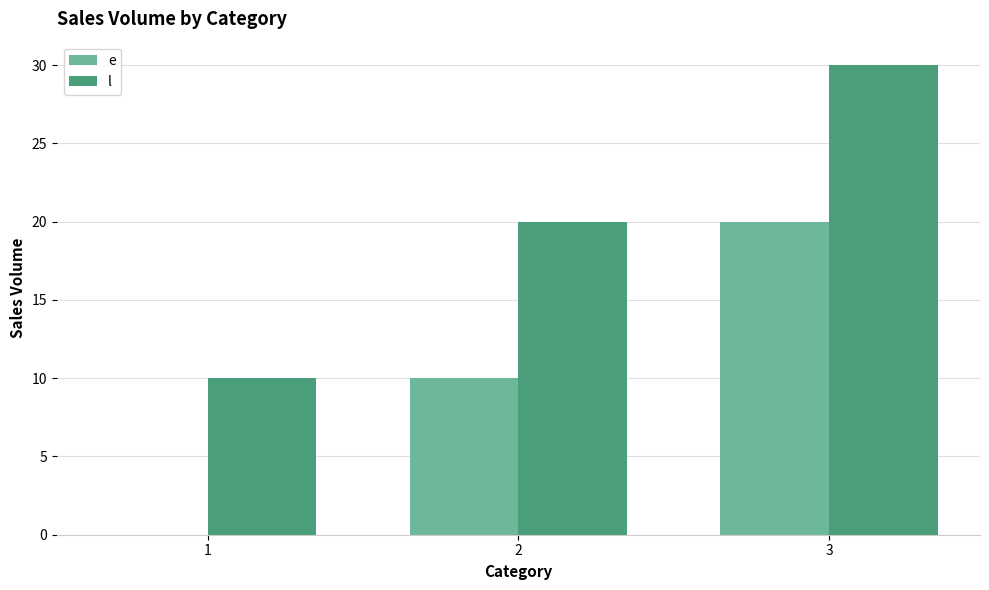

At which category is the sum across all series the highest?

3